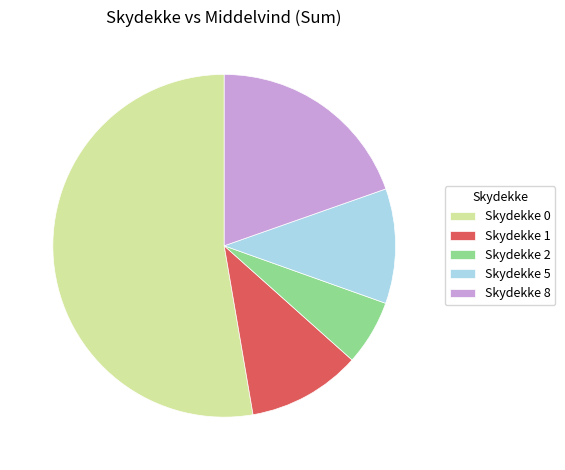

Is there any slice that represents more than half of the pie?

Yes